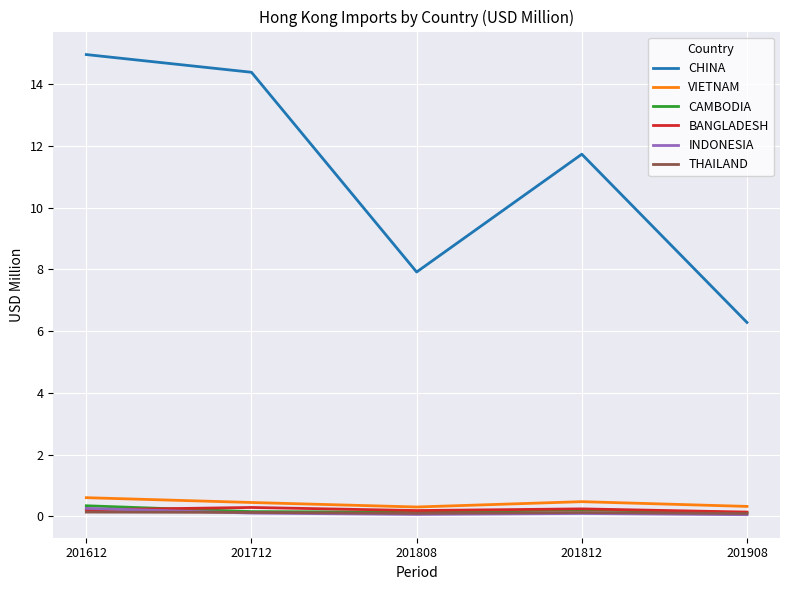

What is the sum of the THAILAND values at 201808 and 201812?

0.2